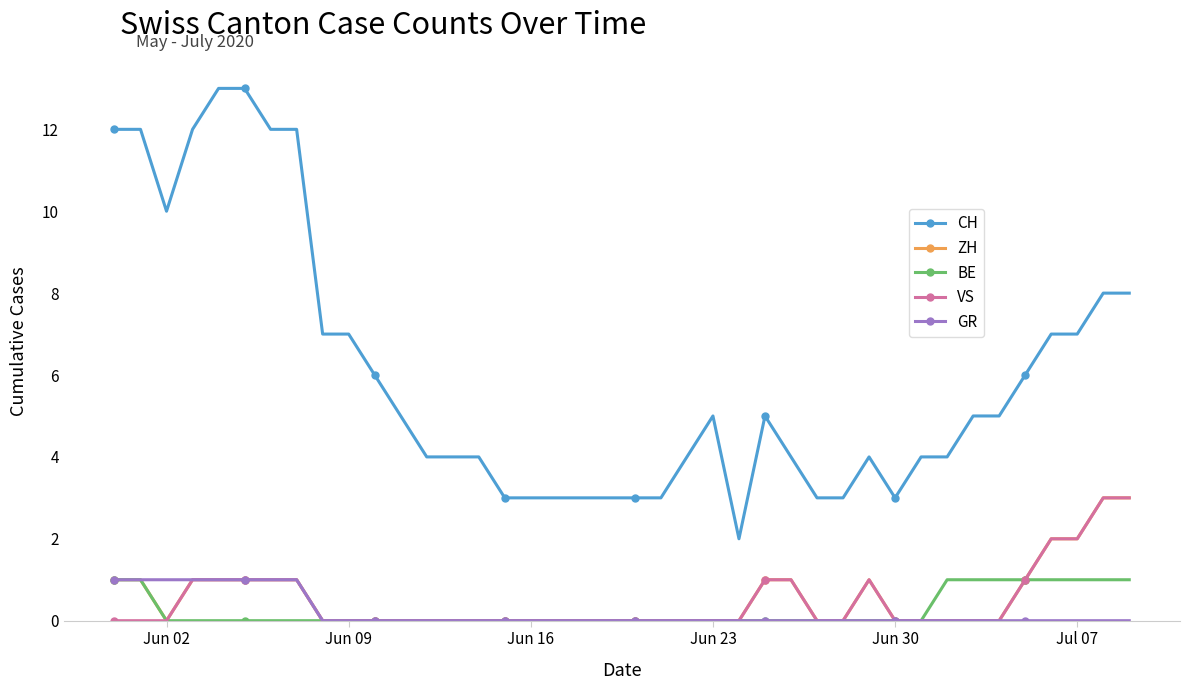

What is the highest value of the VS series?

3